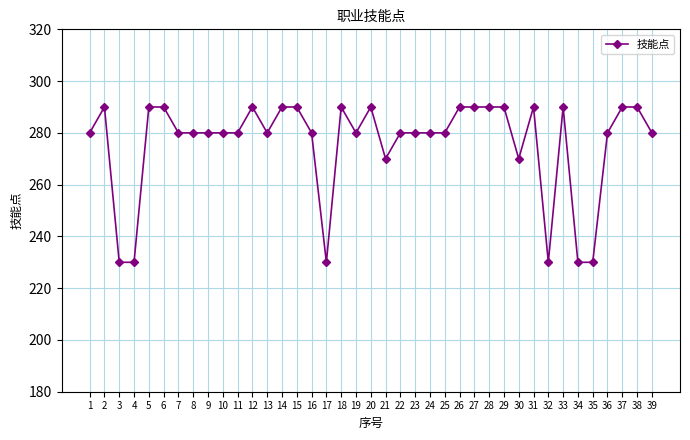

True or false: there are more than 1 points higher than both neighbors.

True